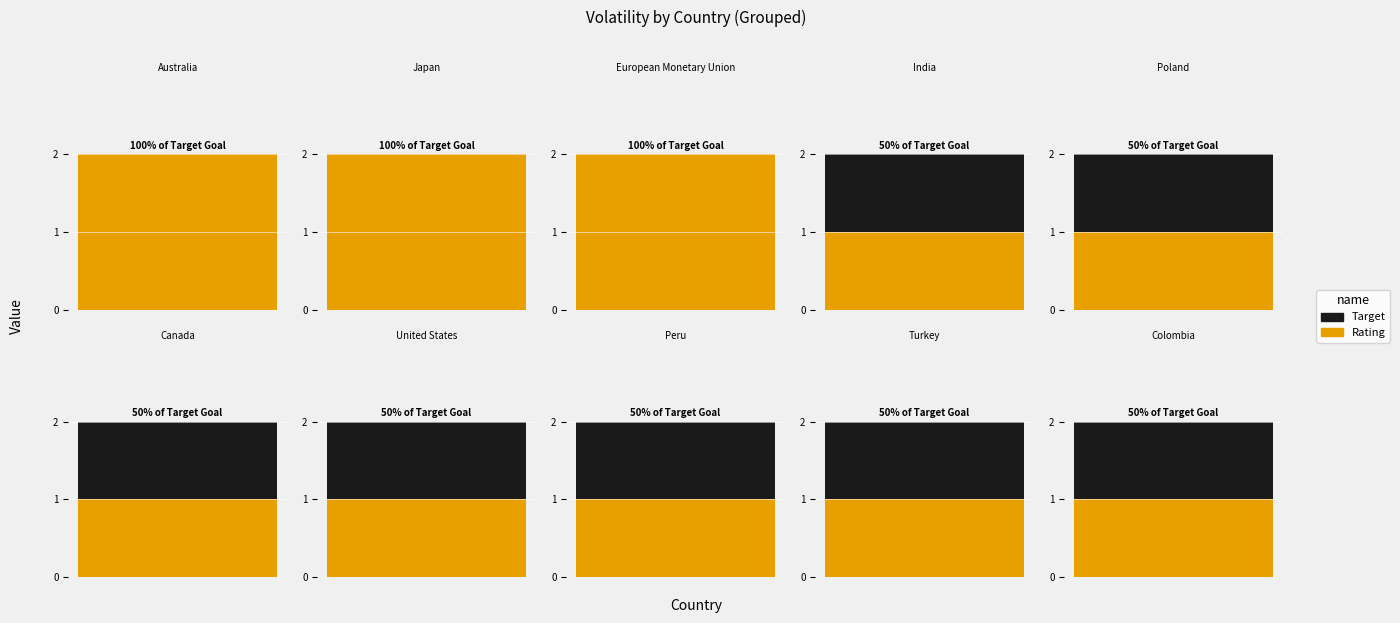

The Target series shows 1 at 16. True or false?

False